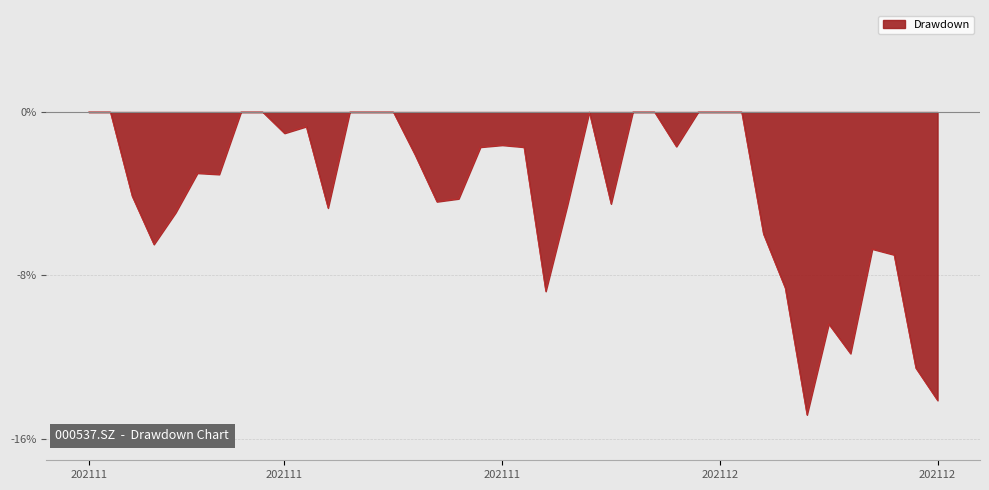

What is the smallest value displayed?

-14.8